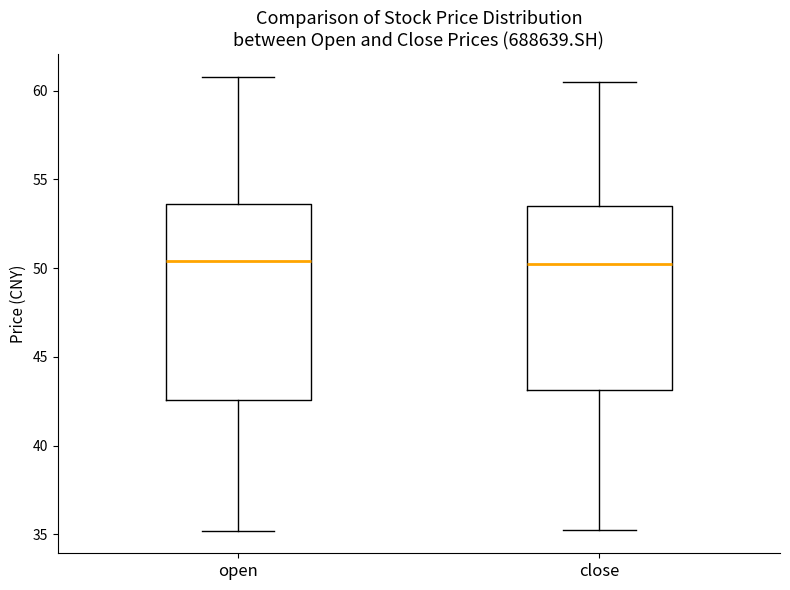

Reading left to right, read every box against the y-axis: the position of its median line, the range the box covers, and the ends of its whiskers. The values are not printed on the chart, so give them approximately, as read against the axis.

open: median 50.5, box 42.5 to 53.5, whiskers 35.0 to 61.0
close: median 50.0, box 43.0 to 53.5, whiskers 35.5 to 60.5